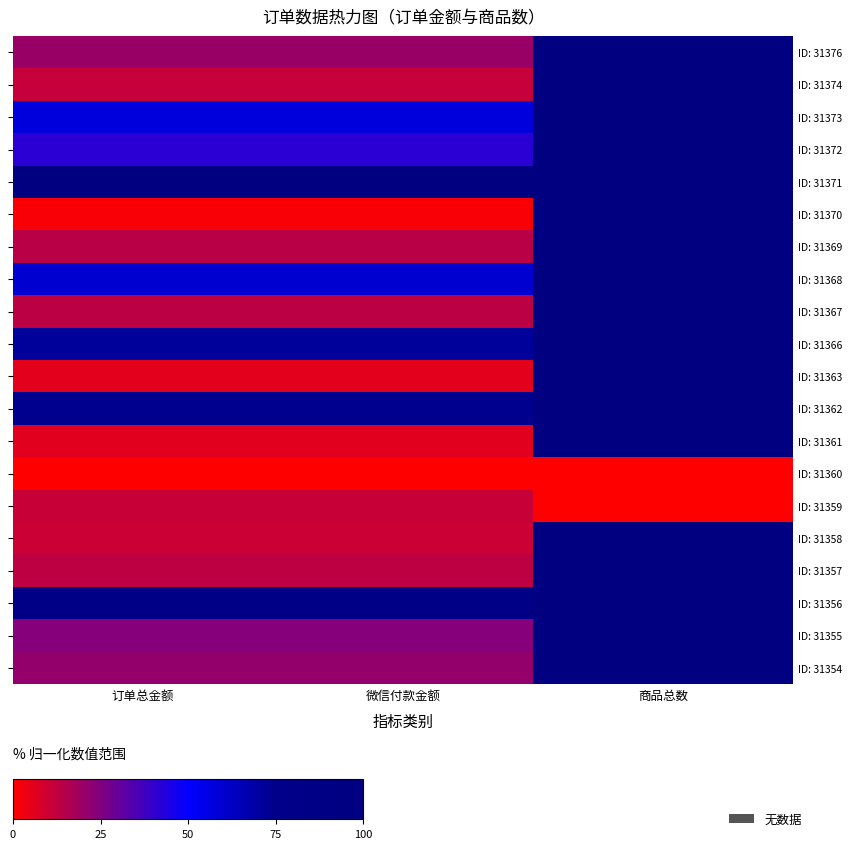

At which category is the sum across all series the highest?

商品总数